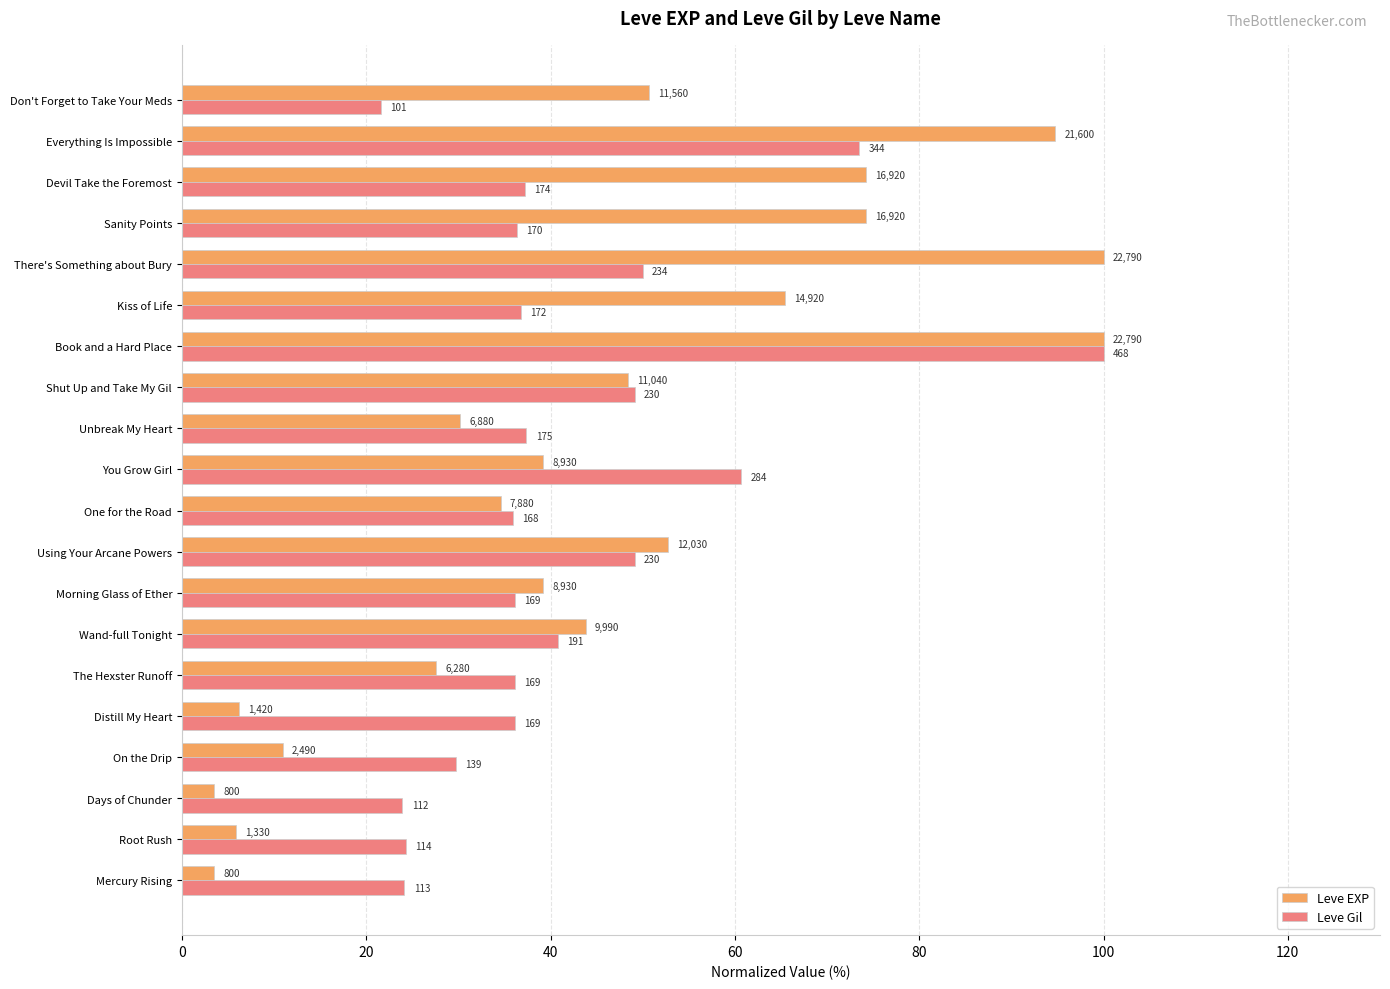

Reading left to right, what are all the values shown in this chart?

Leve EXP: 3.5	5.8	3.5	10.9	6.2	27.6	43.8	39.2	52.8	34.6	39.2	30.2	48.4	100.0	65.5	100.0	74.2	74.2	94.8	50.7
Leve Gil: 24.1	24.4	23.9	29.7	36.1	36.1	40.8	36.1	49.1	35.9	60.7	37.4	49.1	100.0	36.8	50.0	36.3	37.2	73.5	21.6